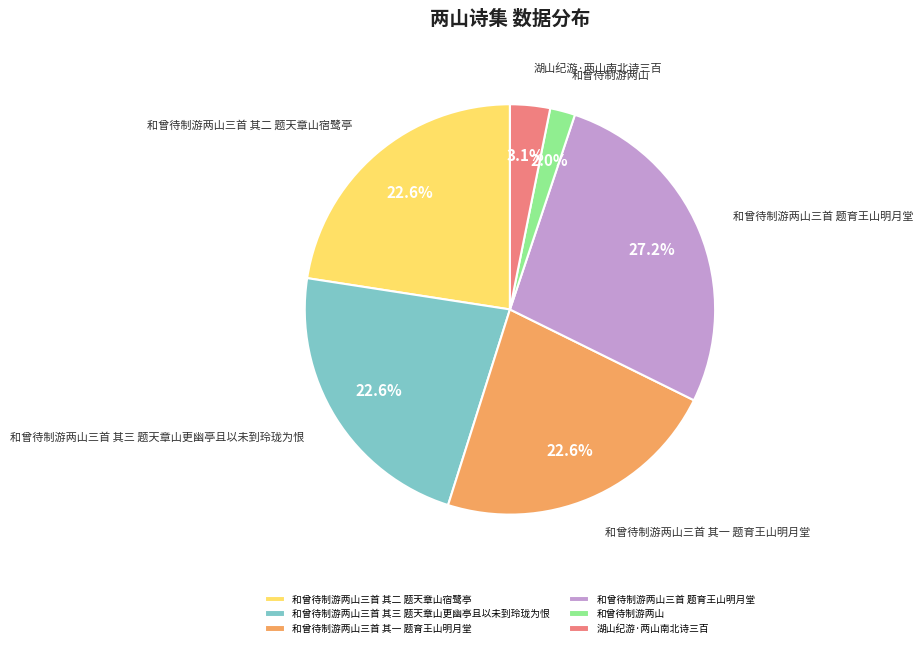

To the nearest percent, what is the difference between the largest and smallest slice percentages?

25%